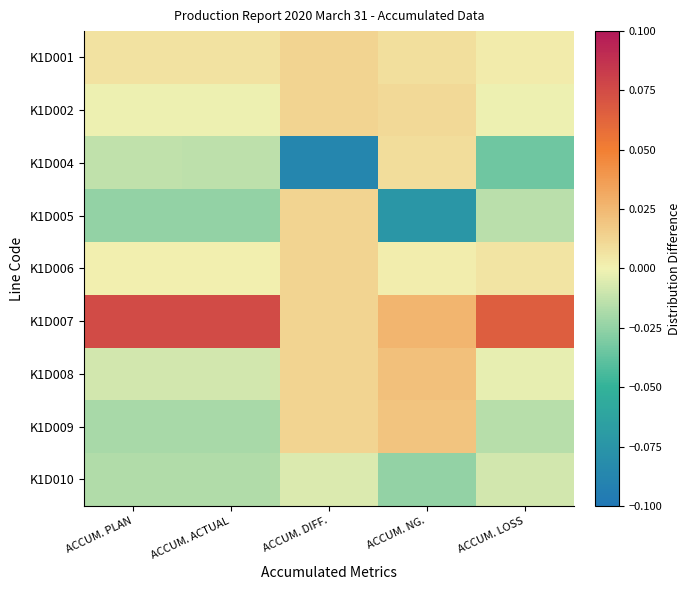

At which category does the chart reach its peak across all series?

ACCUM. ACTUAL